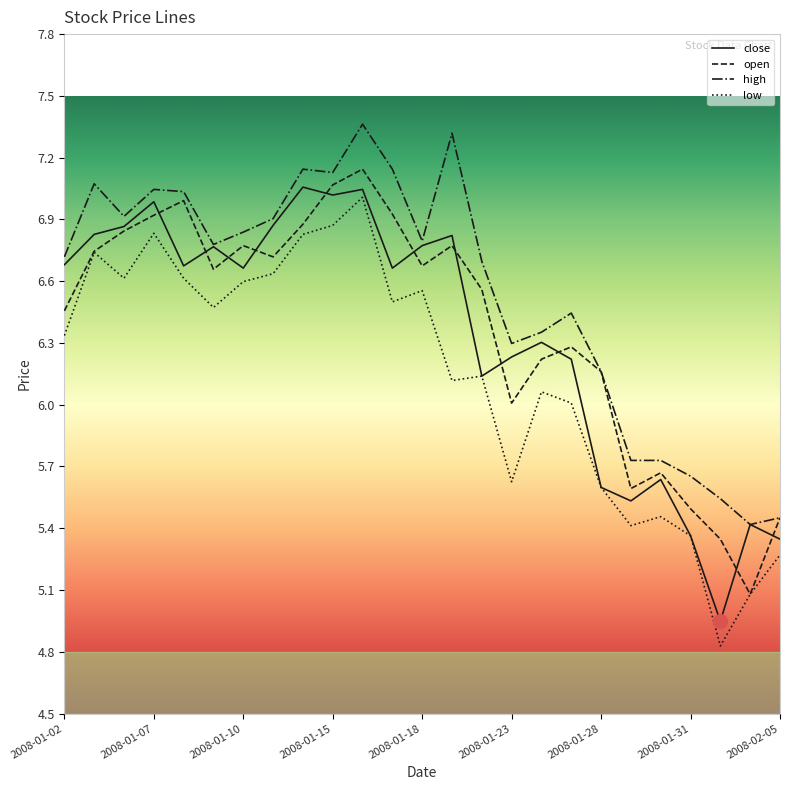

True or false: high and low intersect in this chart.

False